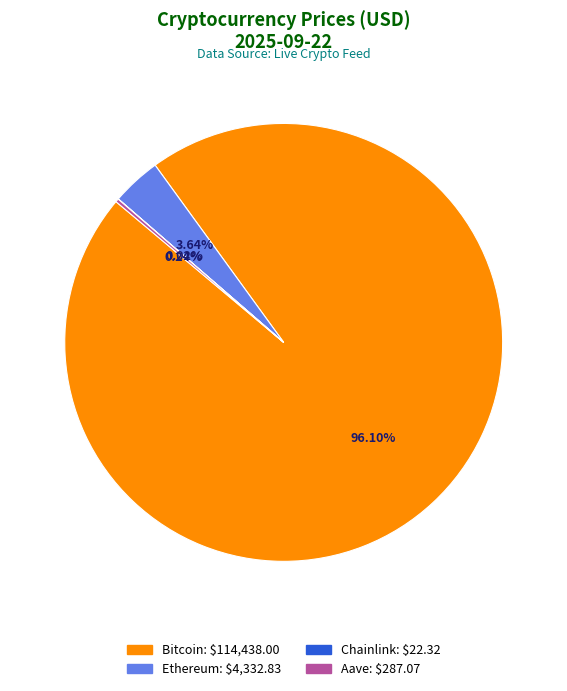

What percentage is the Bitcoin slice, to the nearest percent?

96%